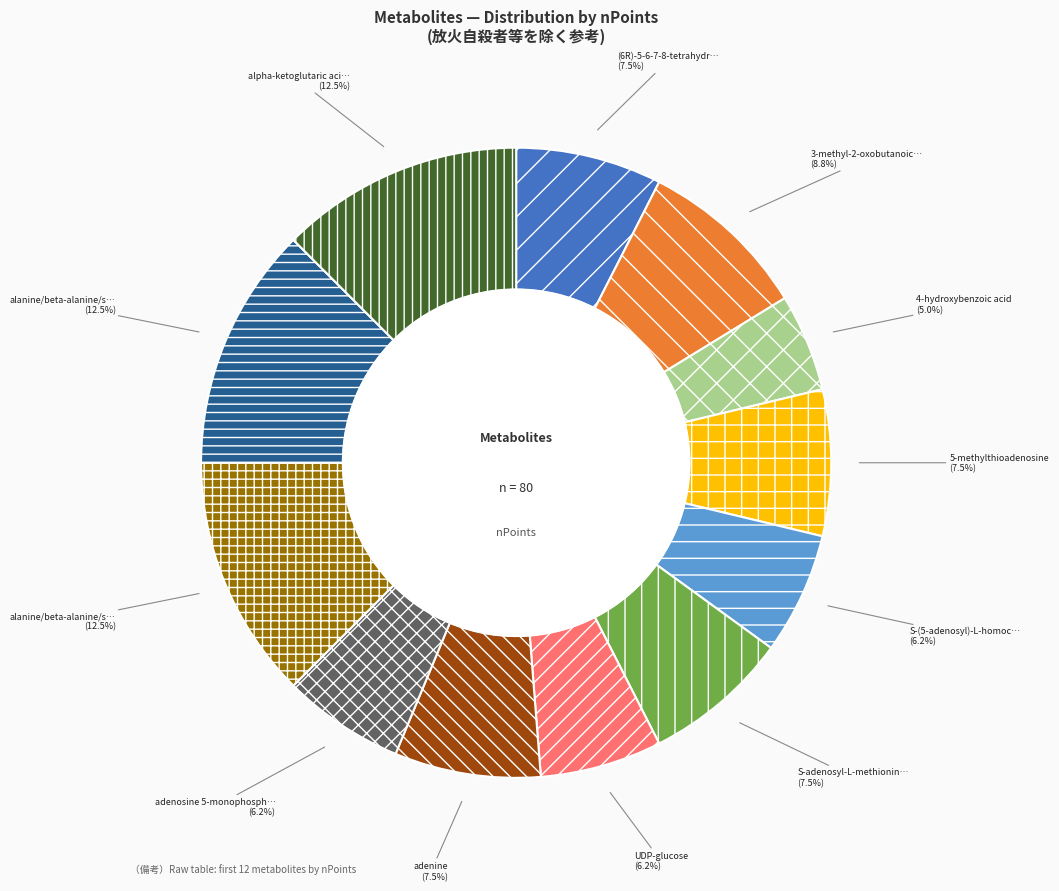

Does any single category account for the majority?

No